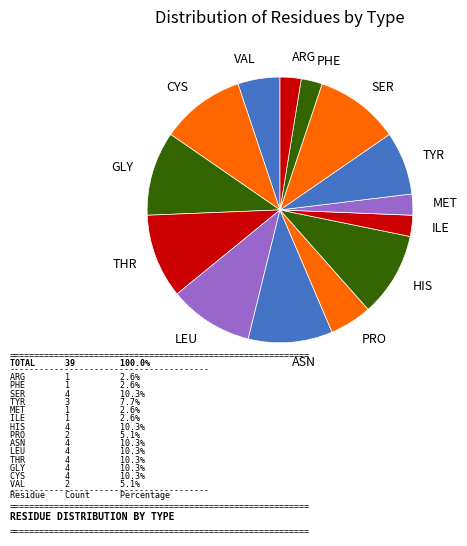

How many segments does this pie chart have?

14